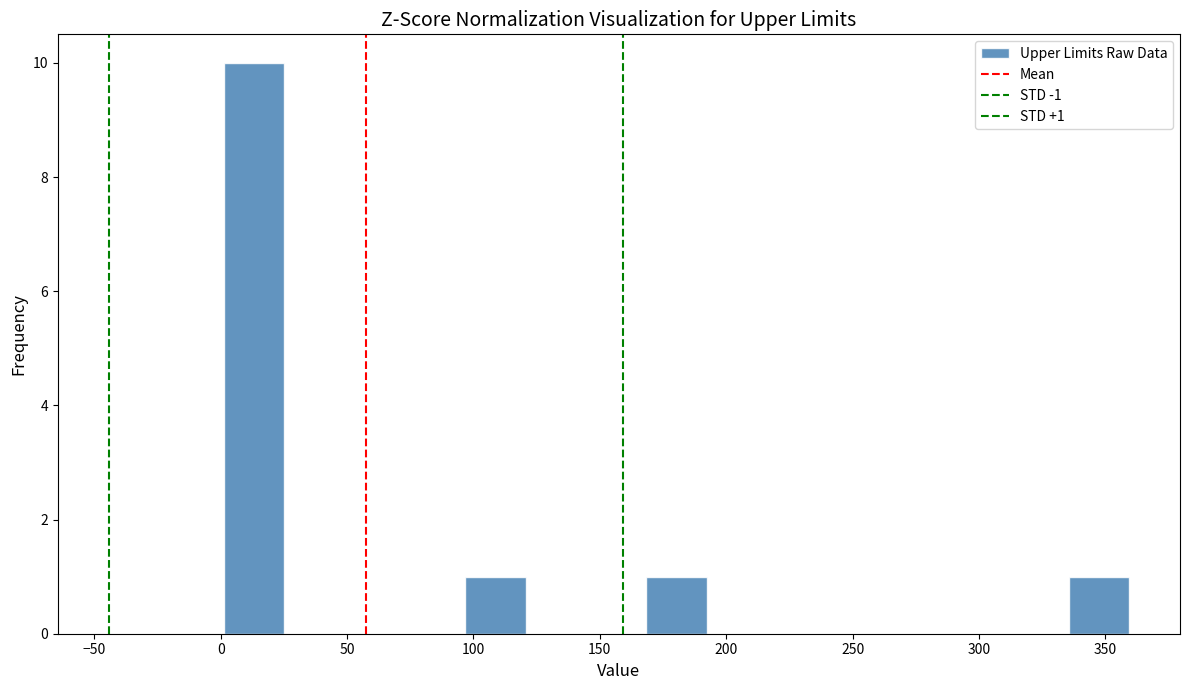

Over which range of the x-axis is the bar tallest?

0 to 25